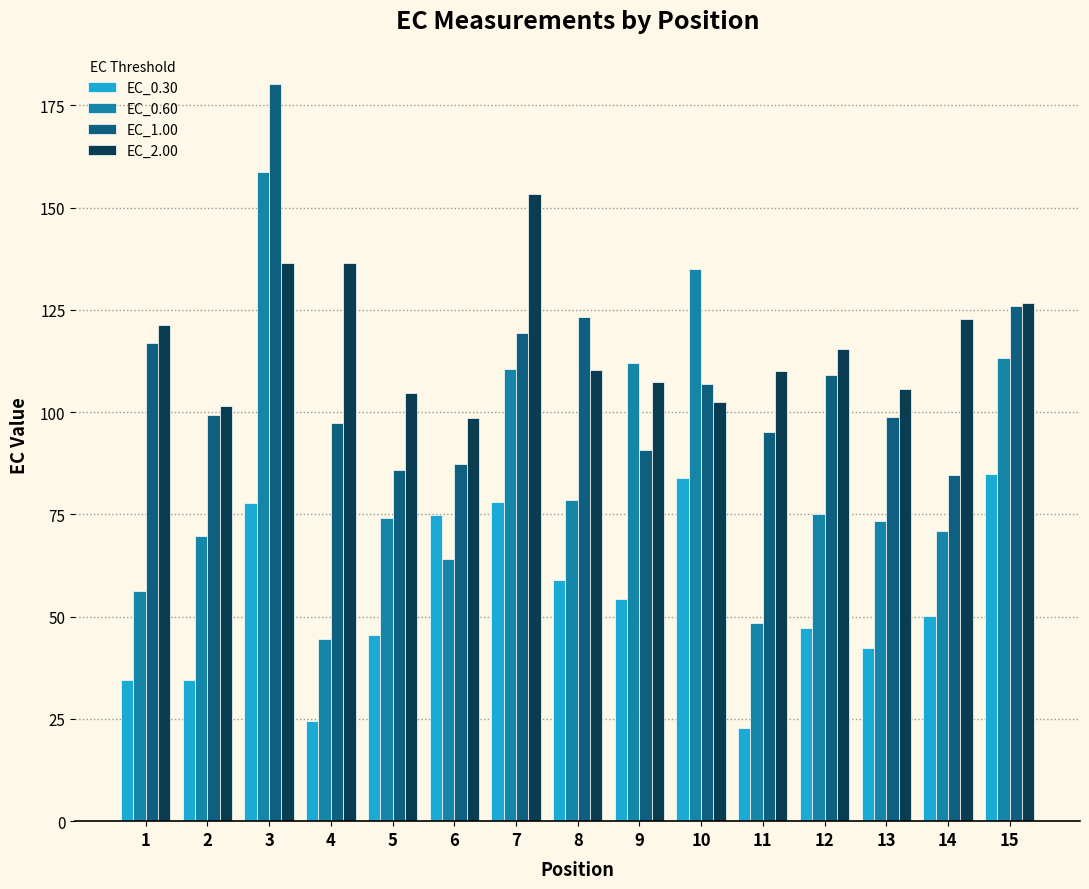

Rank the series at 6 from highest to lowest value.

EC_2.00, EC_1.00, EC_0.30, EC_0.60